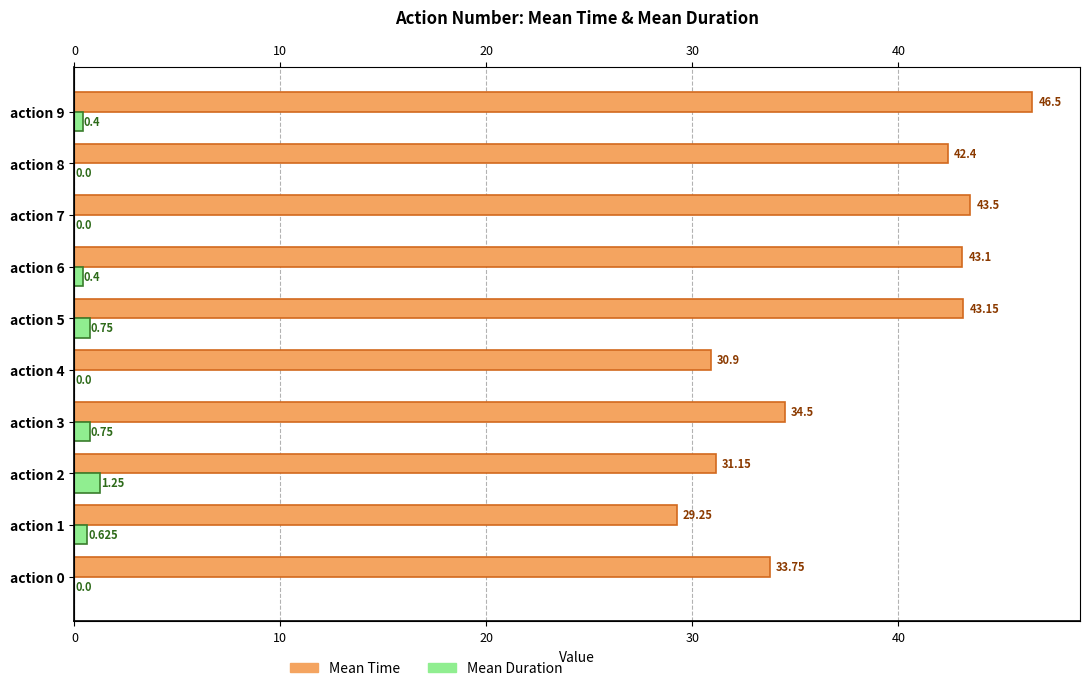

What are all the series names shown in the legend?

Mean Time, Mean Duration